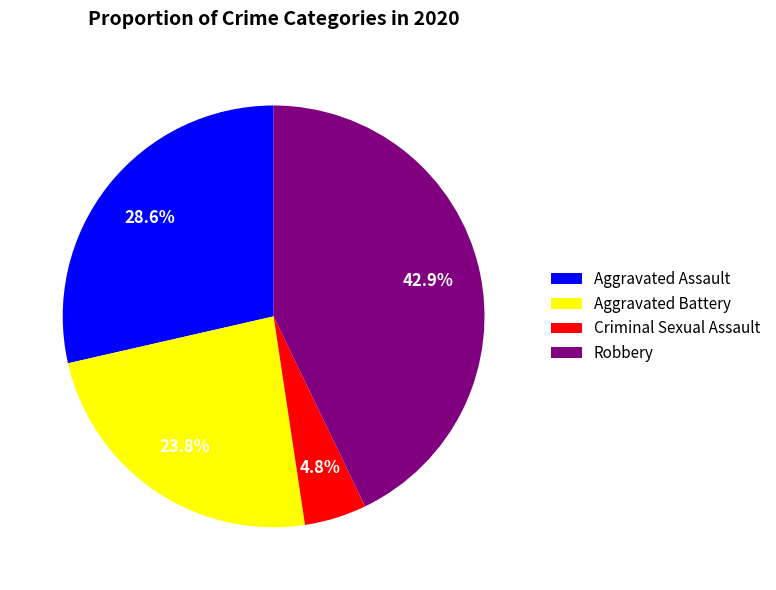

Approximately how many times larger is the value at Aggravated Battery compared to Aggravated Assault?

0.8